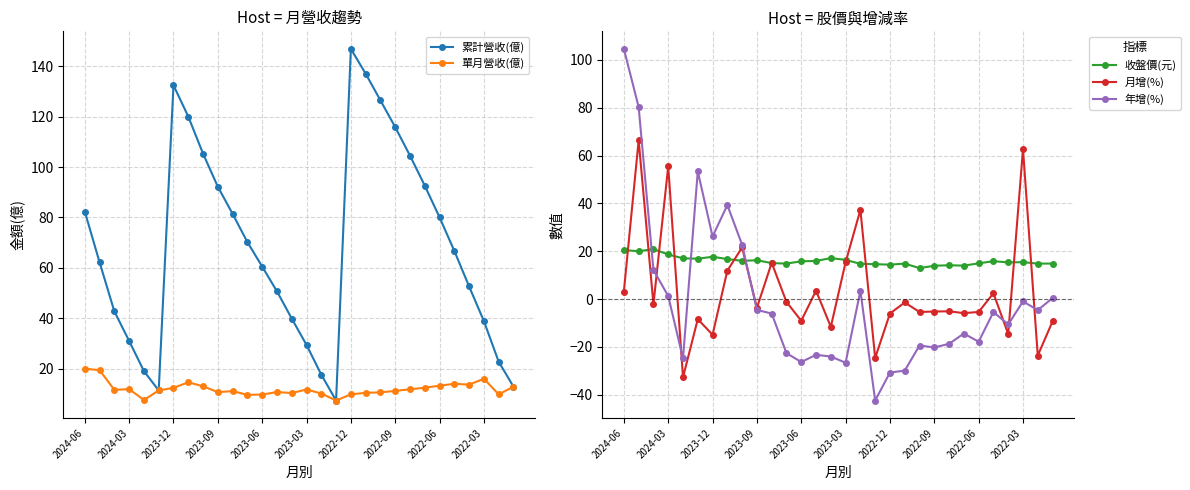

Which series has the widest spread of values?

年增(%)